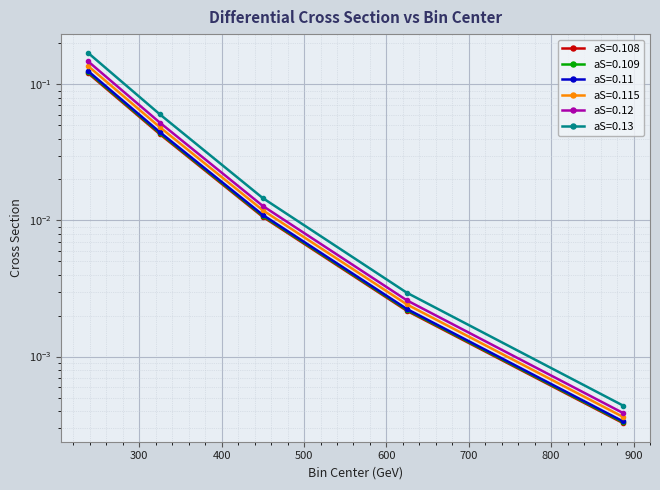

What position from the right is 325.0?

4